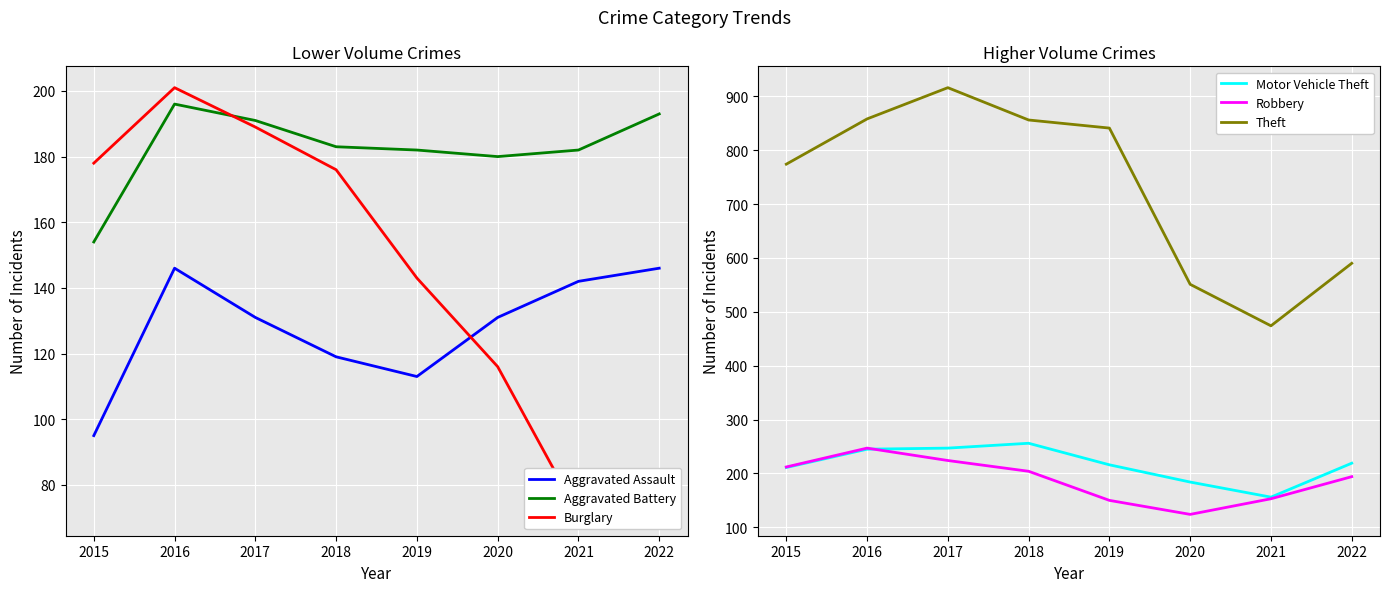

Rank the series at 2022 from lowest to highest value.

Burglary, Aggravated Assault, Aggravated Battery, Robbery, Motor Vehicle Theft, Theft